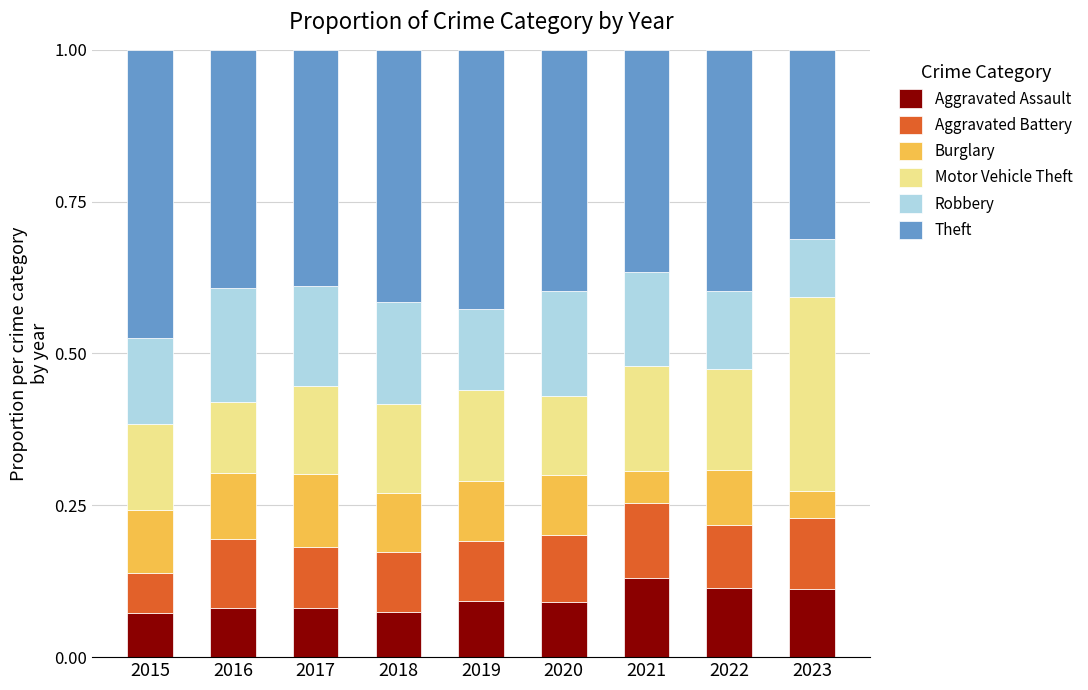

What is the total value across all series at 2020?

1.0